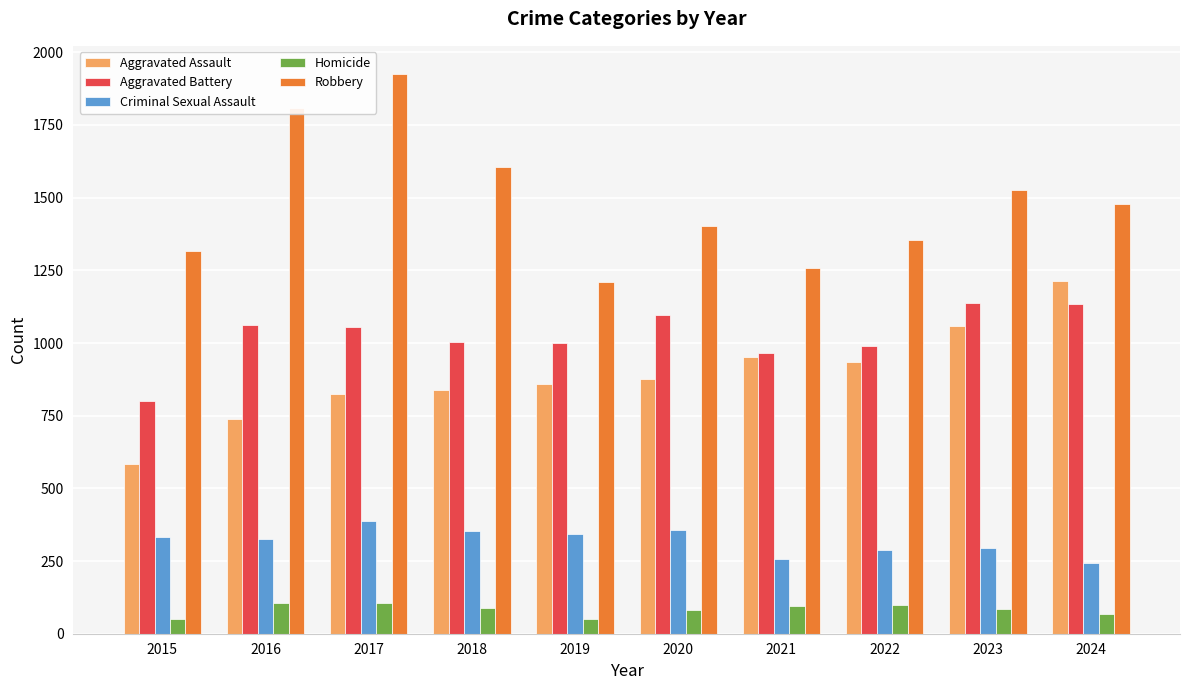

True or false: Criminal Sexual Assault has a value of 334 at 2015.

True